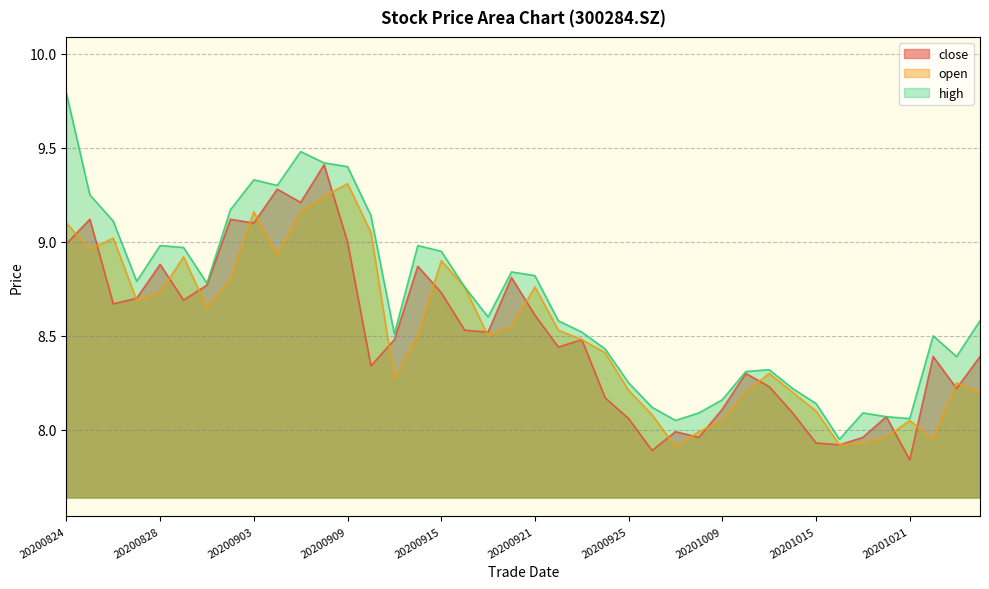

Does the chart display data point markers on the line(s)?

No